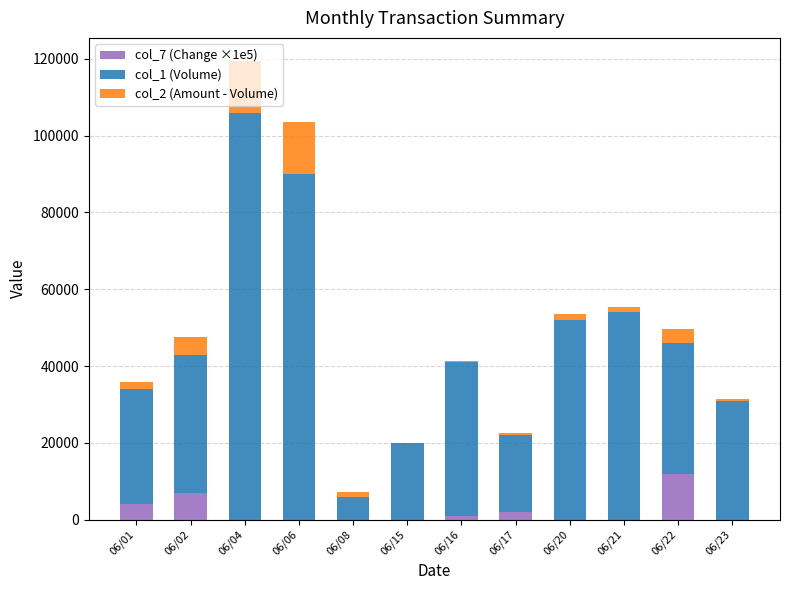

What is the highest value of the col_7 (Change ×1e5) series?

12000.0